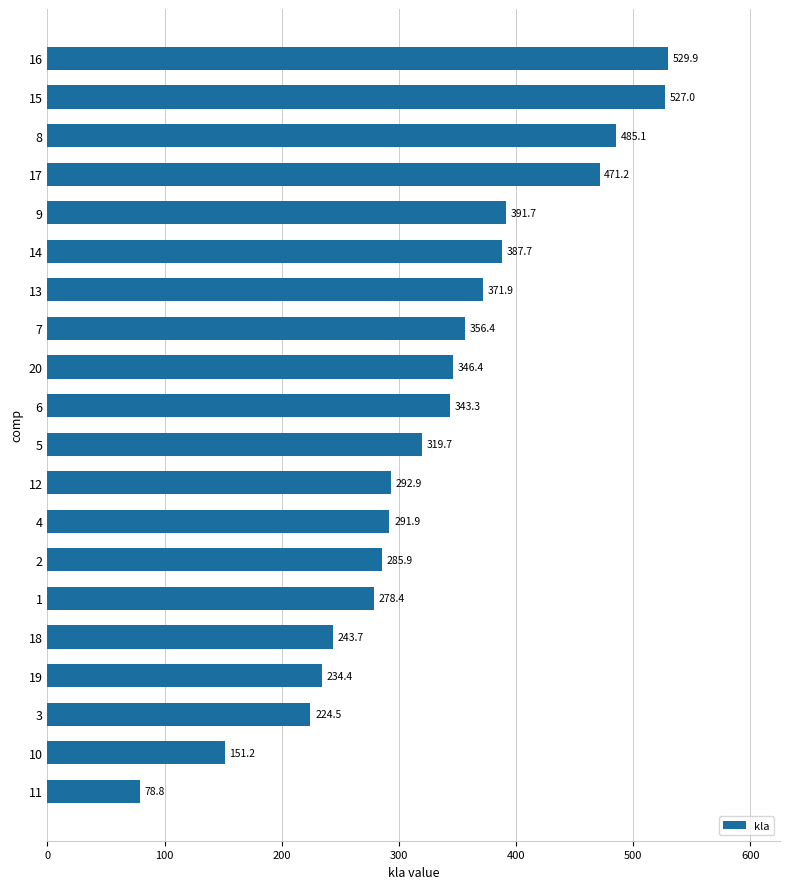

Between 14 and 2, which is larger?

14